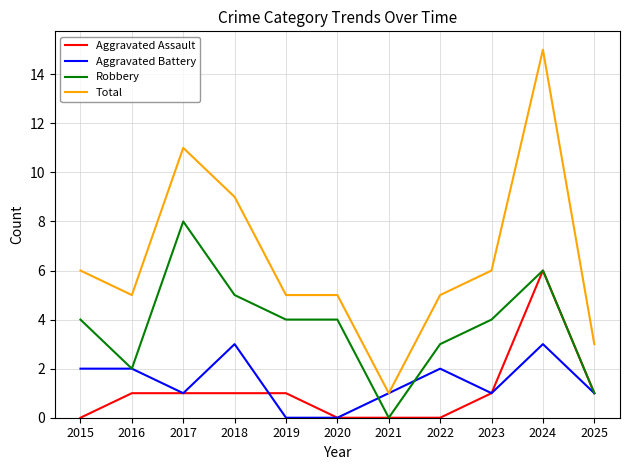

Which series changed the most between 2019 and 2022?

Aggravated Battery